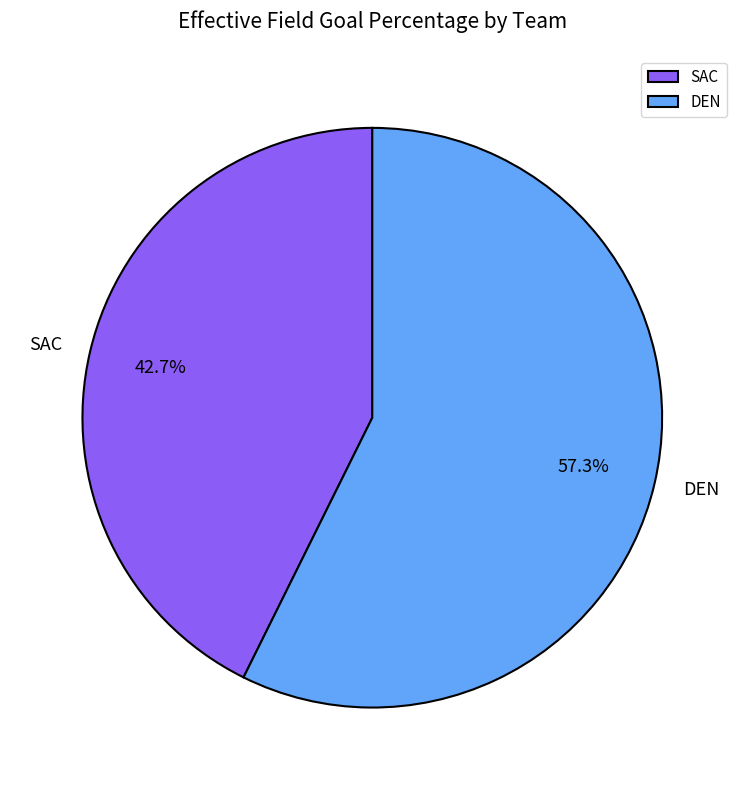

To the nearest percent, what percentage of the pie is DEN?

57%